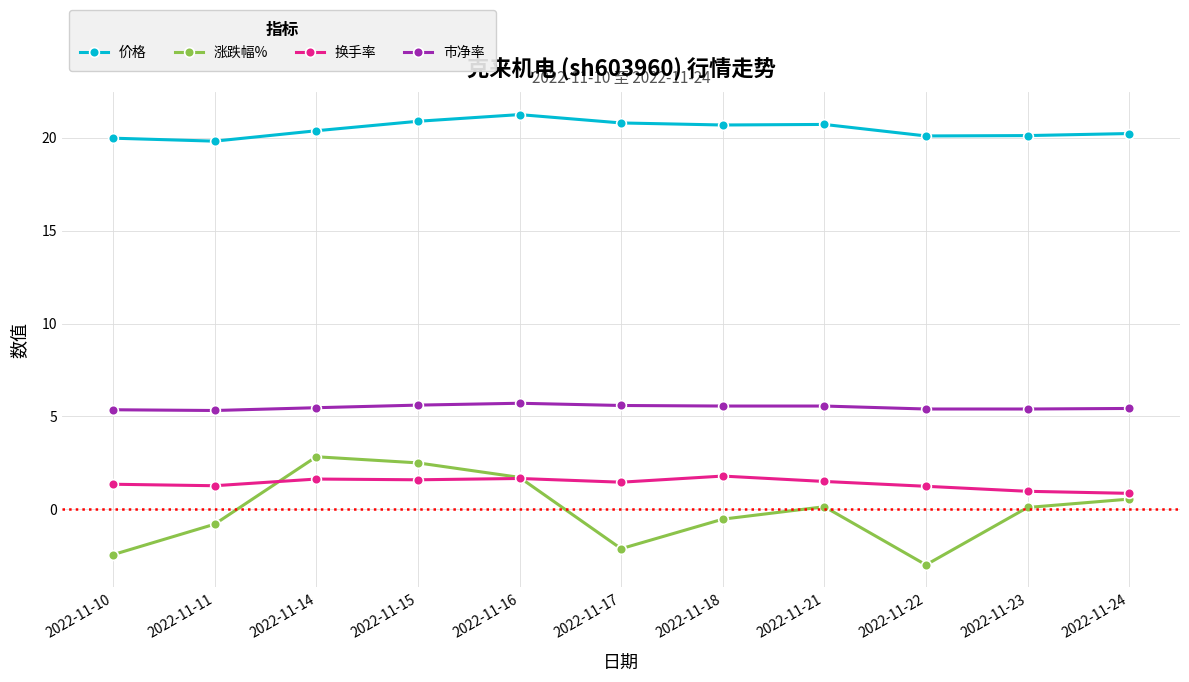

Is it true that 价格 equals 20.2 at 2022-11-24?

True